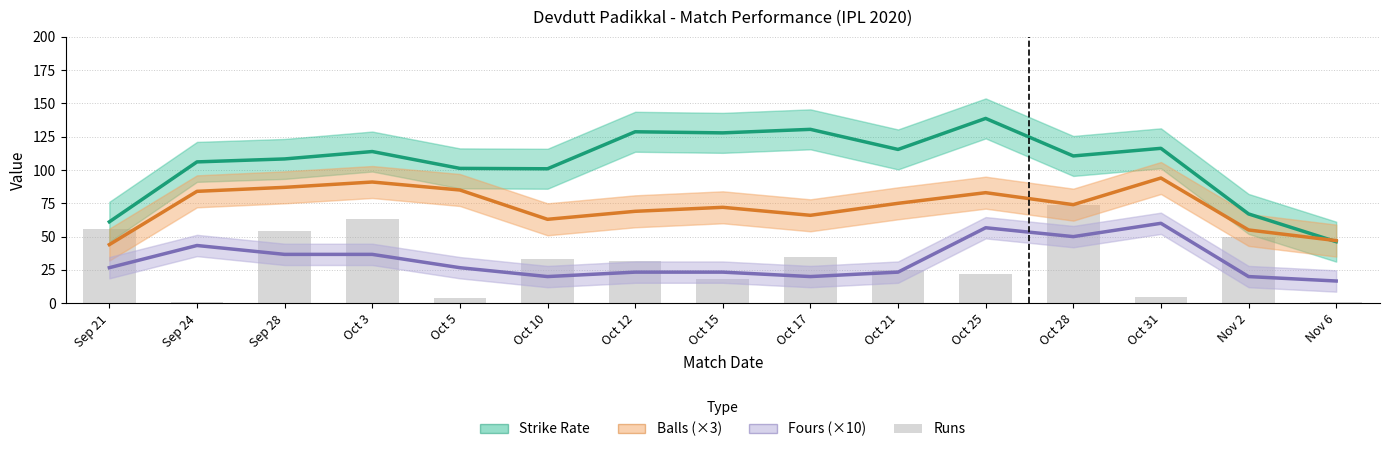

Is it true that Strike Rate equals 171.6 at Oct 5?

False